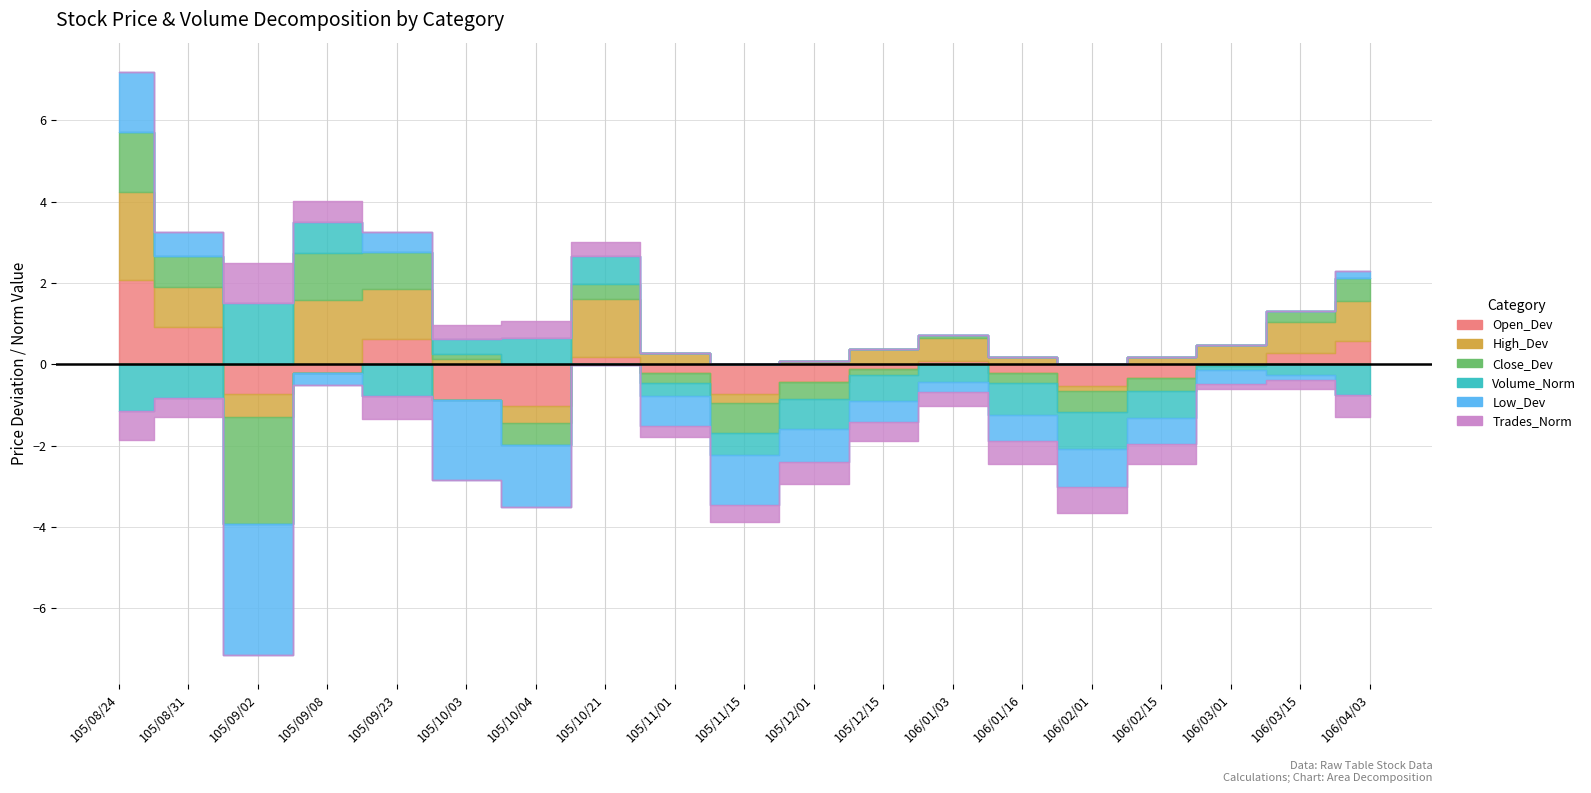

What is the label of the 18th point from the left?

106/03/15